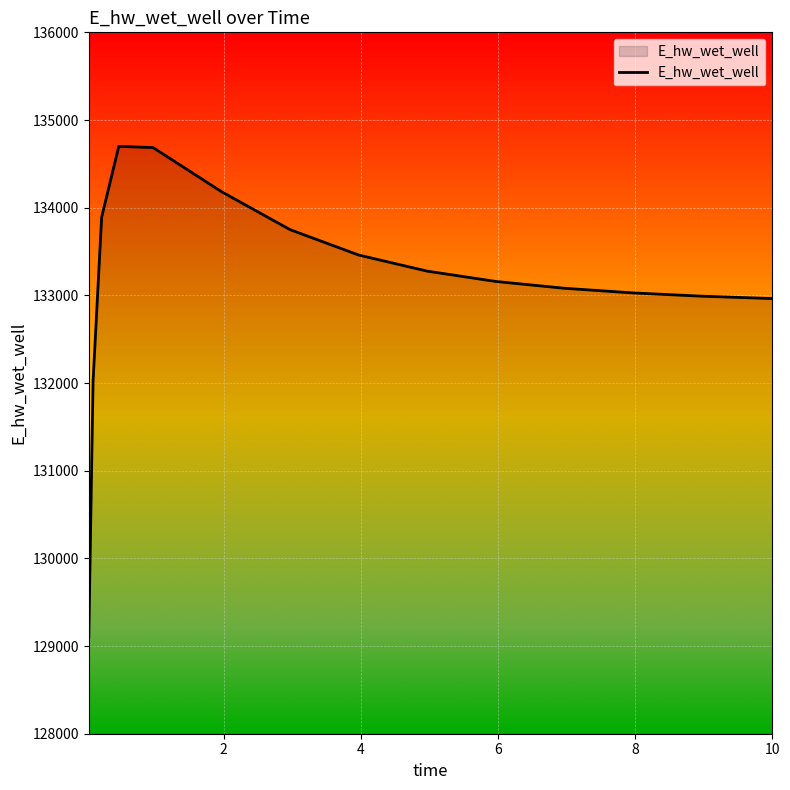

What is the greatest value displayed?

134699.3